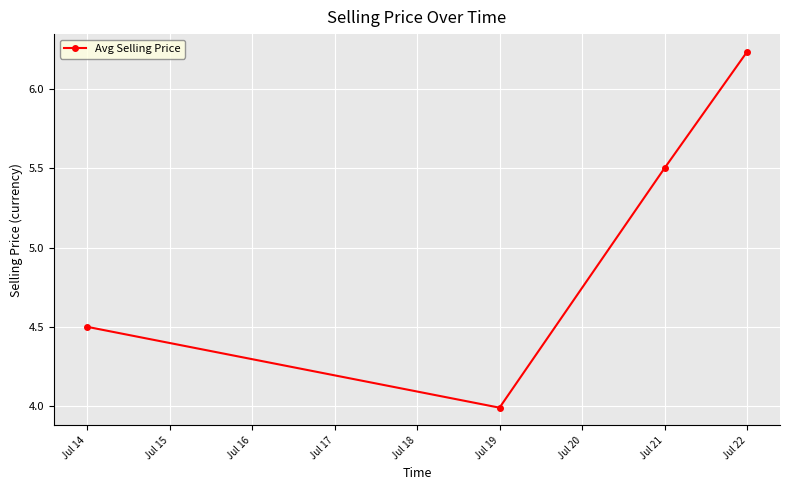

True or false: the data has more than 0 interior local peaks.

False